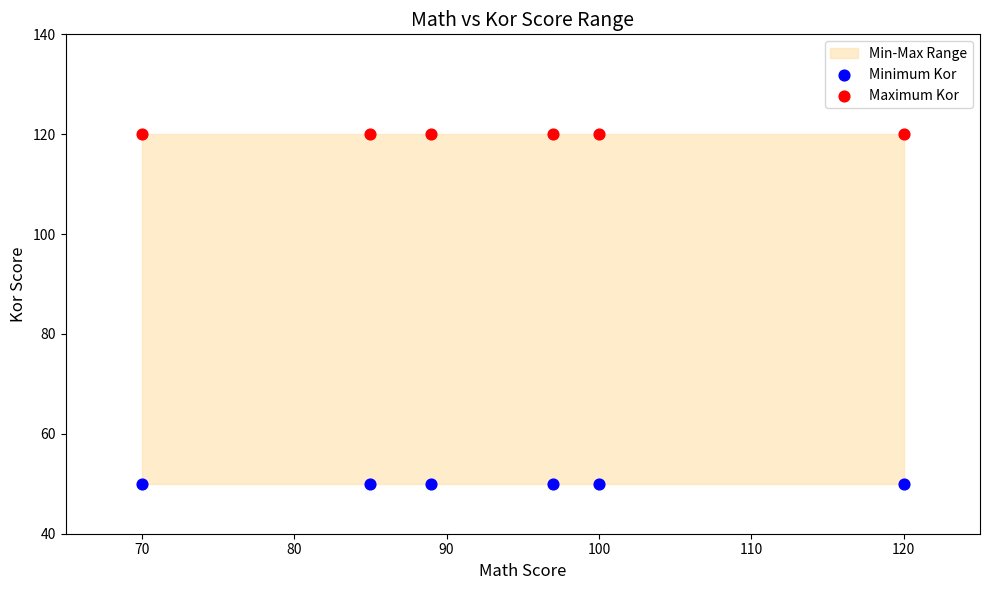

Which series reaches the maximum Y coordinate?

Maximum Kor